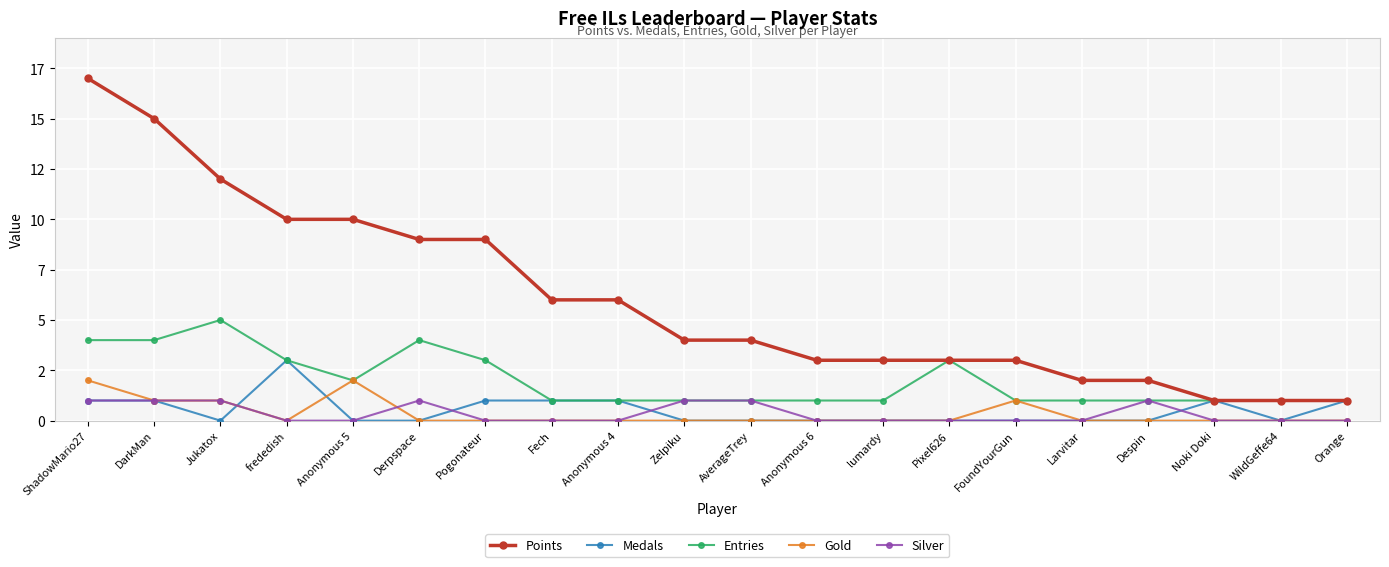

What are all the series names shown in the legend?

Points, Medals, Entries, Gold, Silver